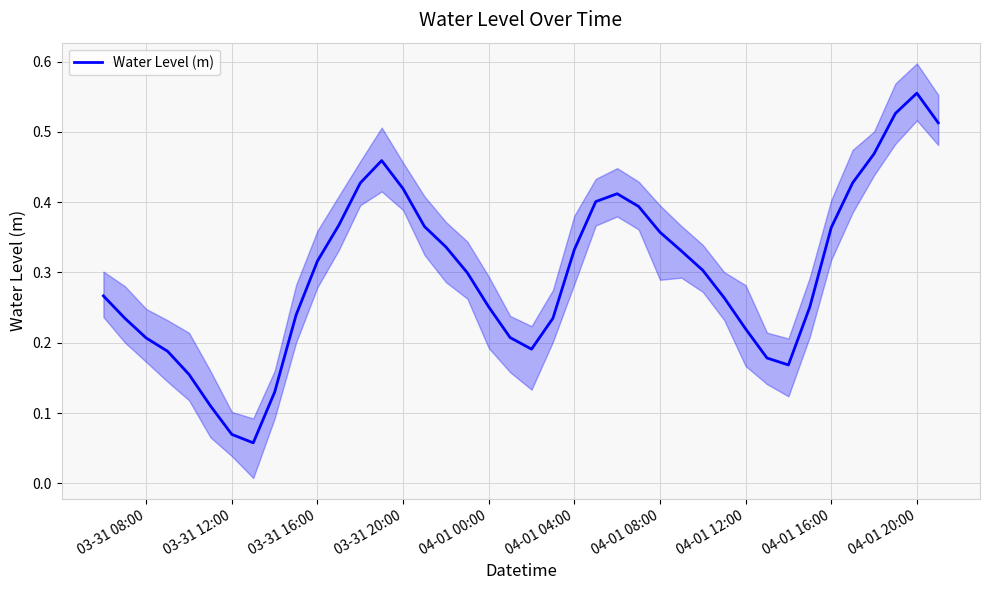

The Water Level (m) series shows 0.0 at 03-31 12:00. True or false?

False